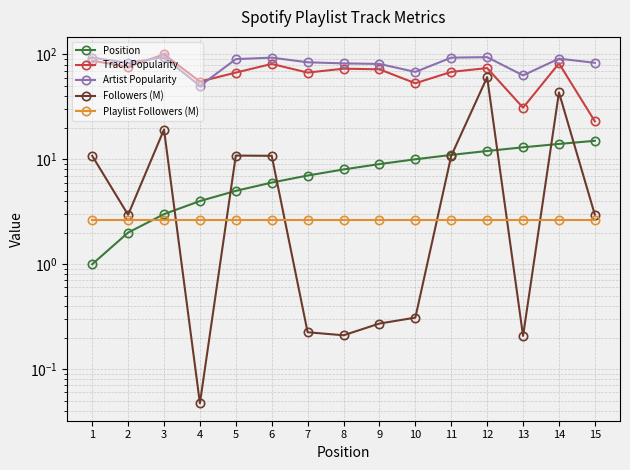

True or false: Playlist Followers (M) has more than 1 interior local peaks.

False